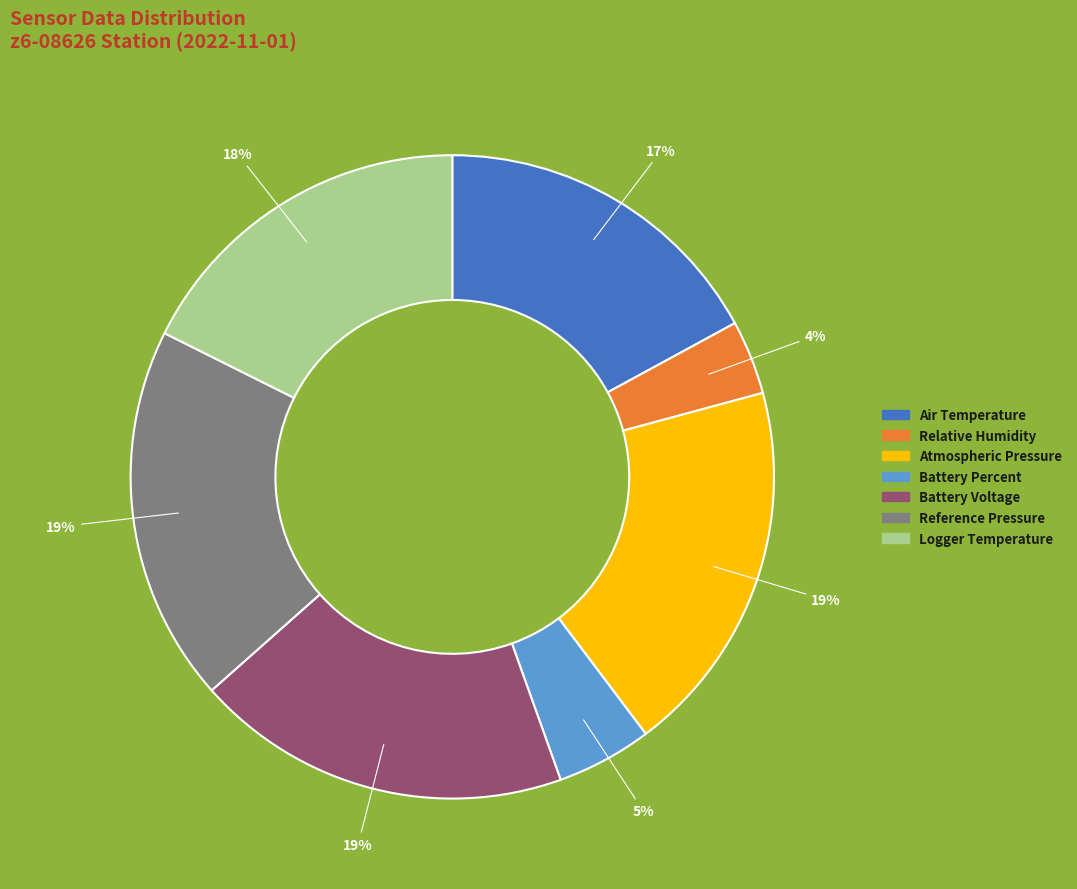

Does any single category account for the majority?

No